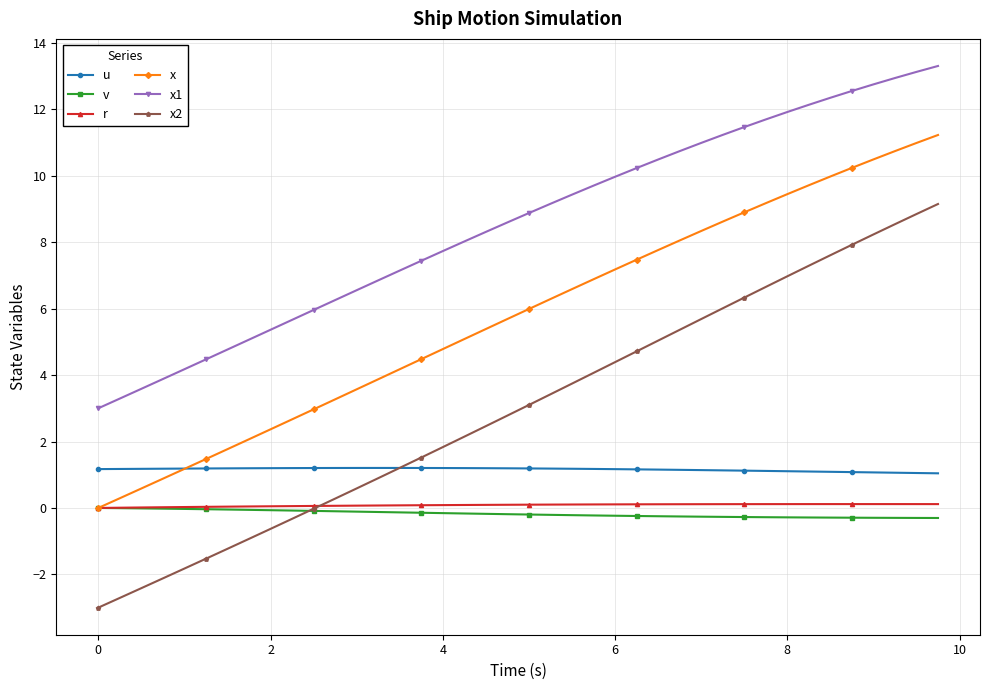

What is the value of the u point at the 9th from the left?

1.2